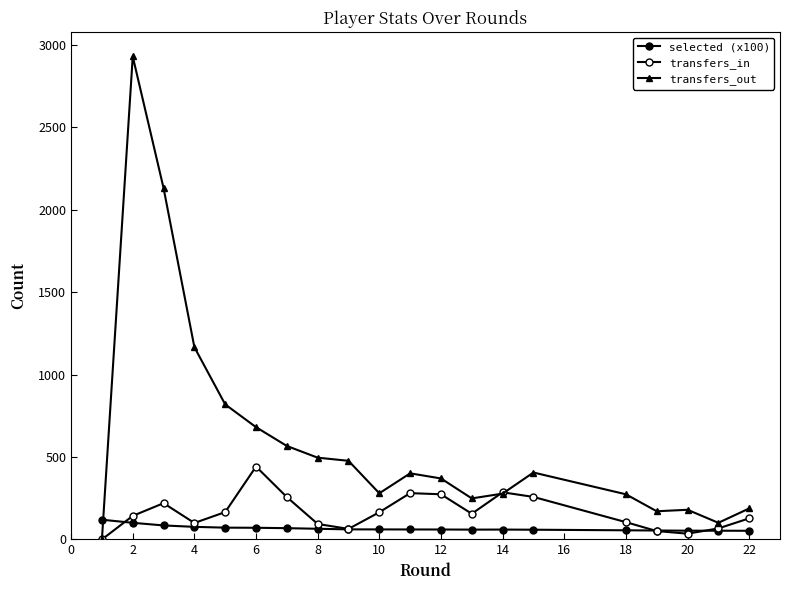

How many lines are shown in the chart?

3